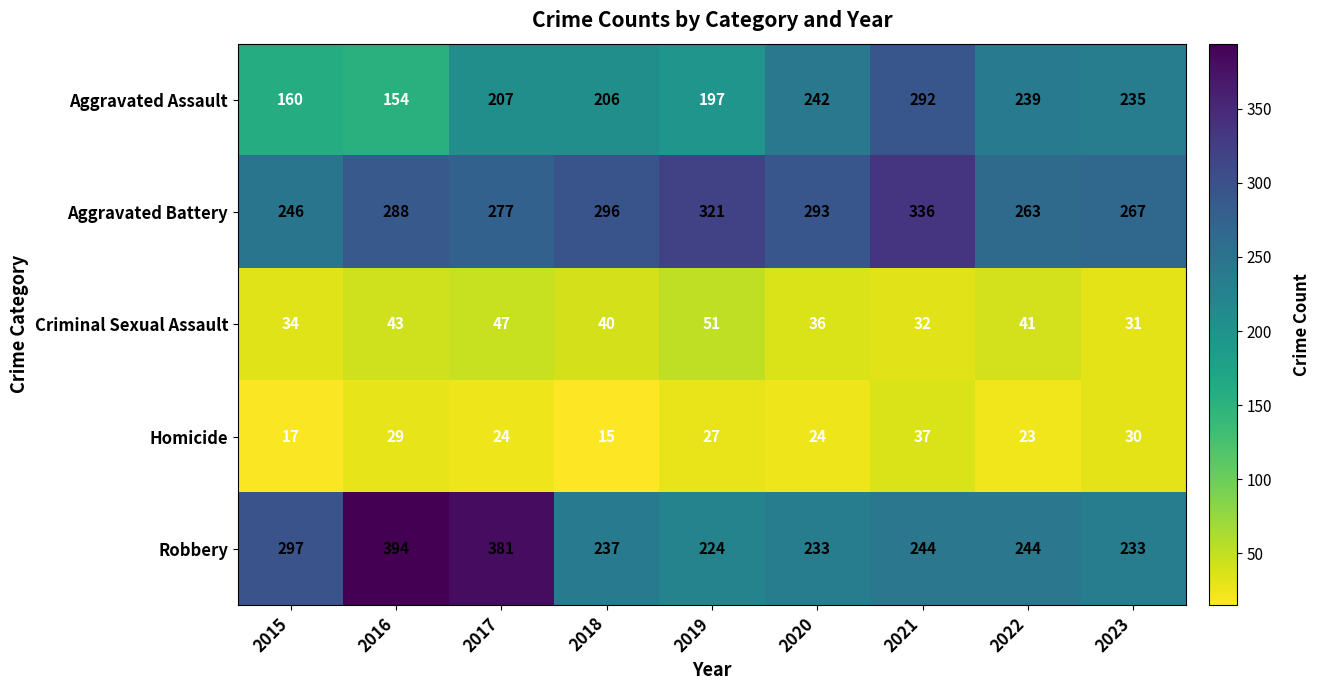

Is it true that Aggravated Assault equals 154 at 2016?

True